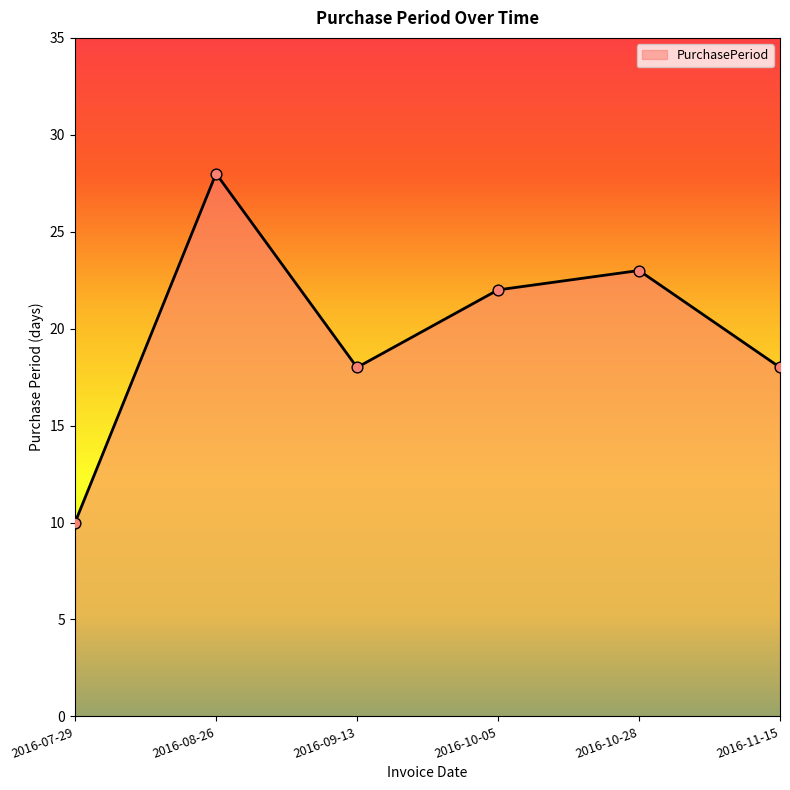

Approximately how many times larger is the value at 2016-11-15 compared to 2016-08-26?

0.6